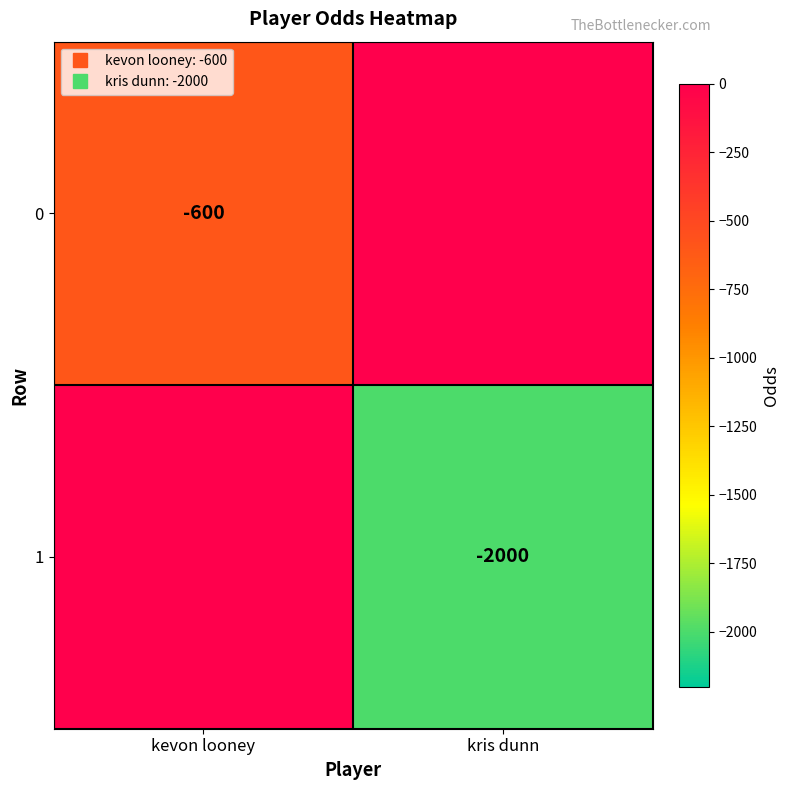

Is the value of 0 at kevon looney greater than the value of 1 at kevon looney?

No